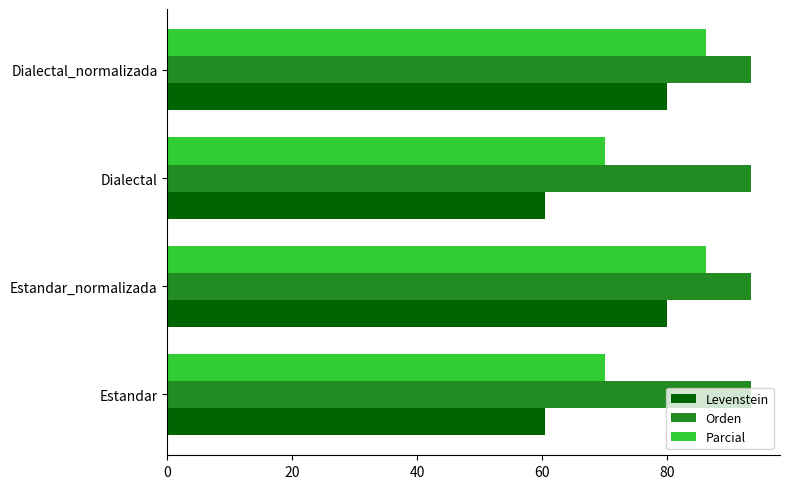

Which series has the widest spread of values?

Levenstein